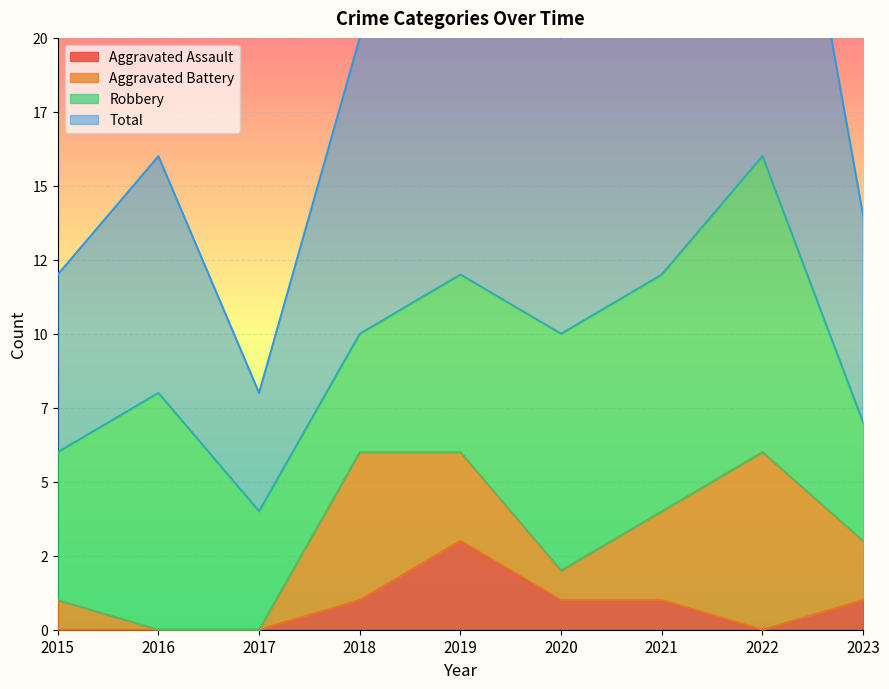

At which category is the sum across all series the highest?

2022